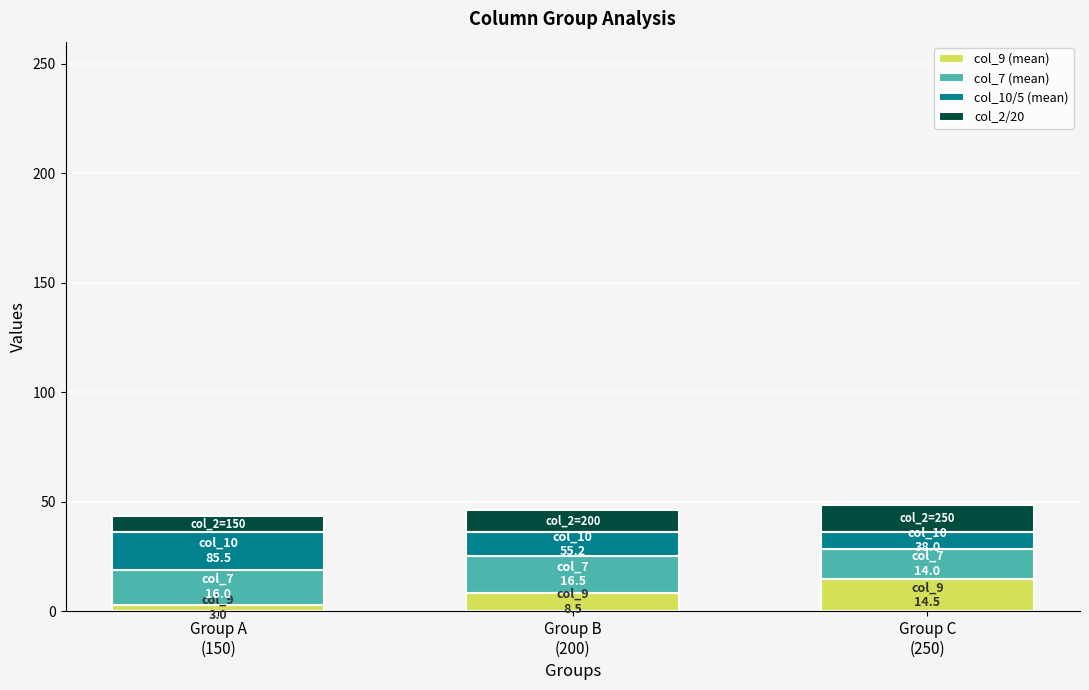

What are all the series names shown in the legend?

col_9 (mean), col_7 (mean), col_10/5 (mean), col_2/20